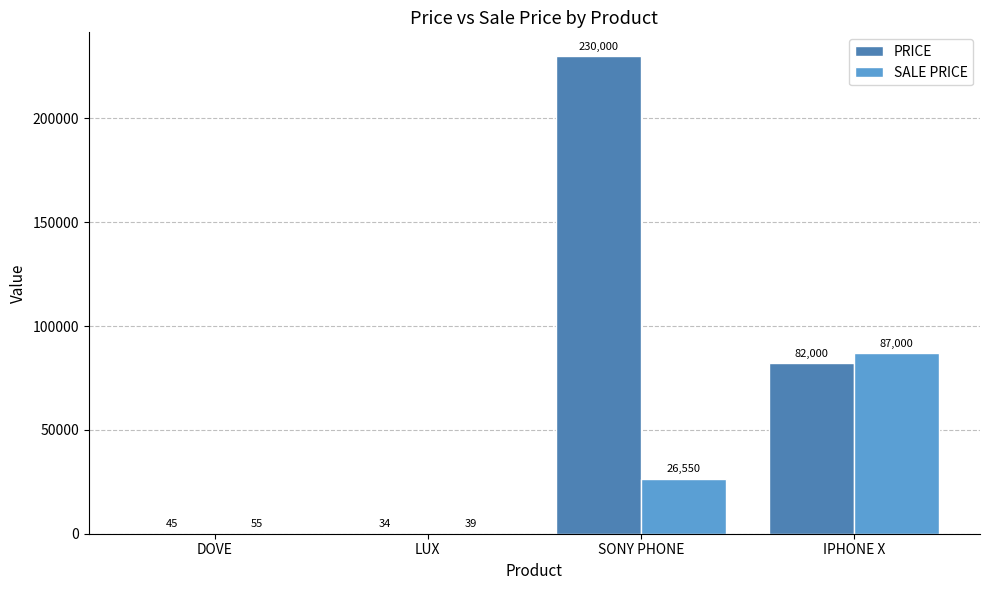

Which label corresponds to the largest value in the chart?

SONY PHONE